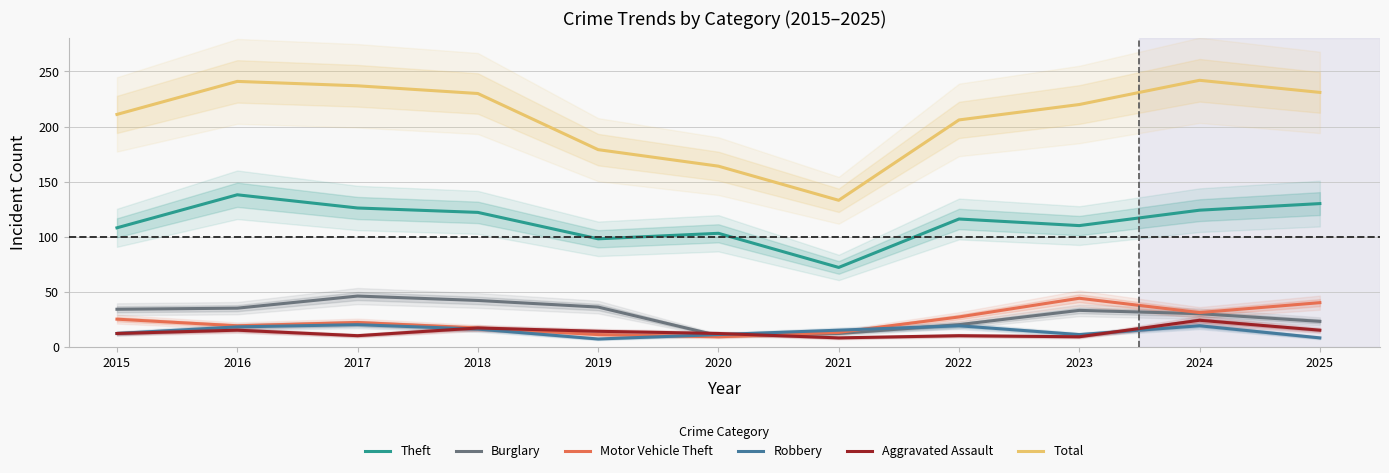

How many lines are shown in the chart?

6